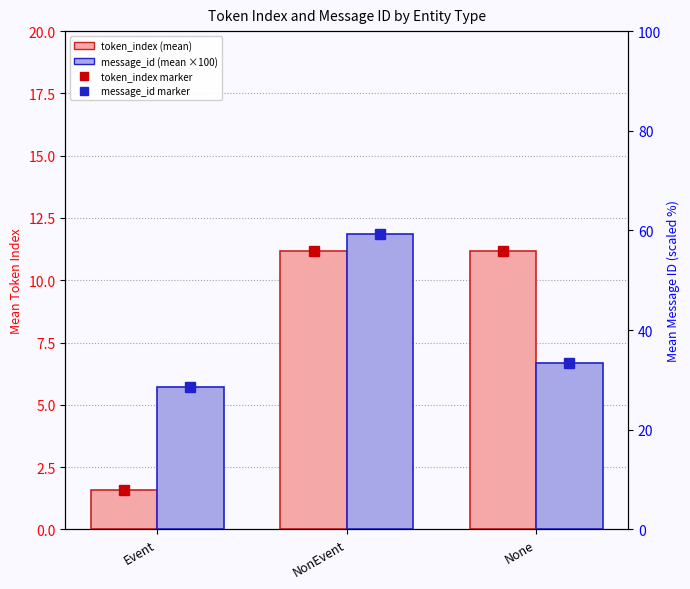

Is it true that percentile rank equals 16.4 at None?

False